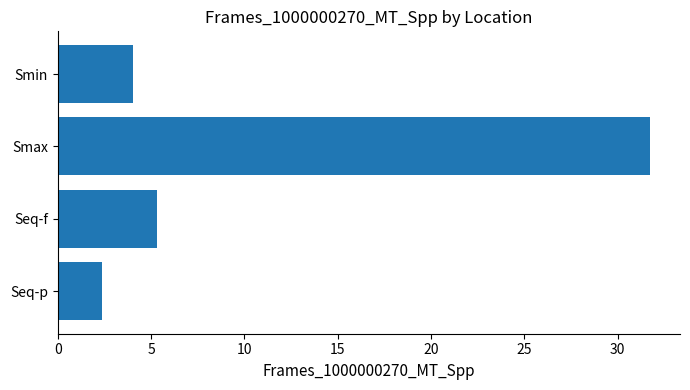

List the labels in order of value, largest first.

Smax, Seq-f, Smin, Seq-p